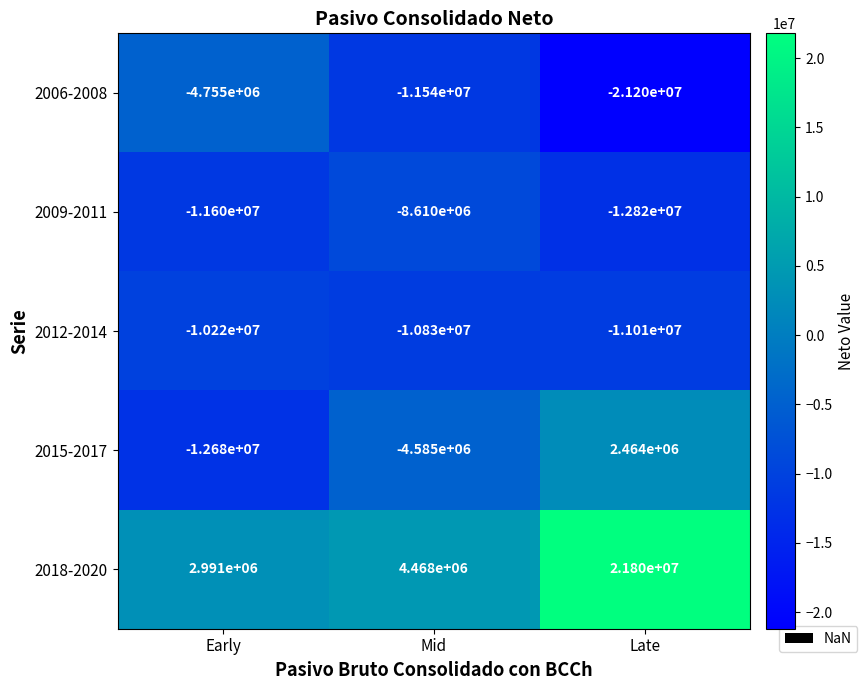

How many values in 2015-2017 are above zero?

1